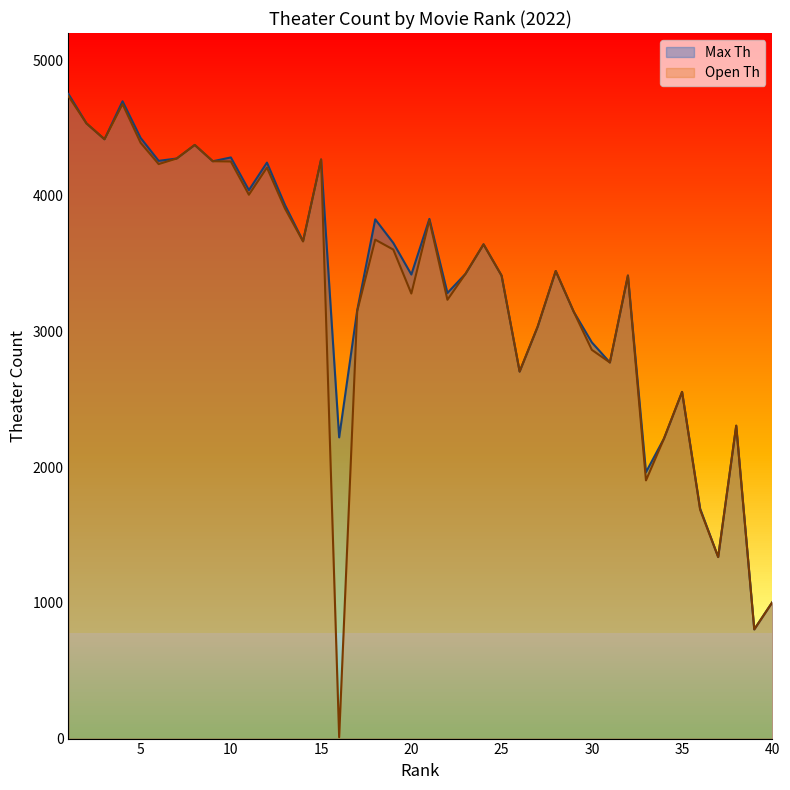

Reading right to left, extract all data points from this chart.

Max Th: 1005	805	2306	1338	1695	2555	2212	1963	3413	2772	2920	3145	3446	3036	2705	3412	3643	3425	3284	3830	3420	3653	3827	3156	2220	4268	3666	3932	4245	4042	4283	4255	4375	4275	4258	4427	4697	4417	4534	4751
Open Th: 1005	805	2306	1338	1687	2555	2212	1903	3412	2772	2865	3145	3446	3036	2705	3412	3642	3425	3234	3820	3280	3604	3677	3150	10	4268	3664	3906	4208	4008	4253	4255	4375	4275	4234	4391	4676	4417	4534	4735